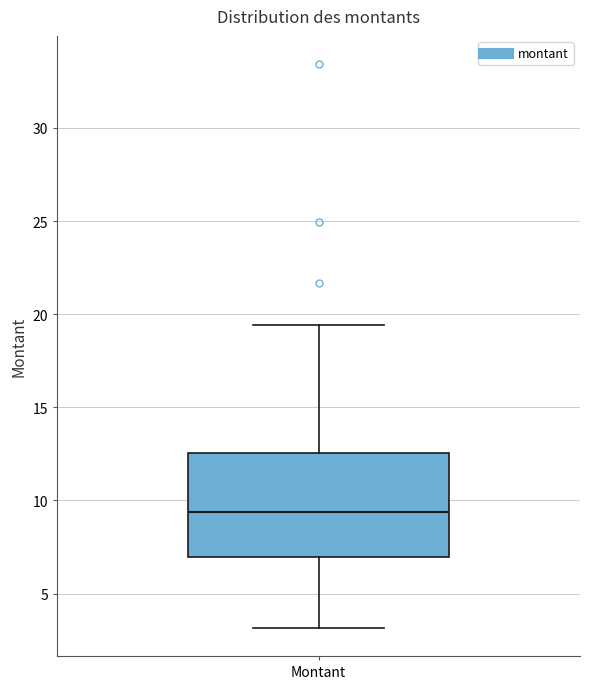

Where does the lower whisker of the box for Montant end on the y-axis? The values are not printed on the chart, so give them approximately, as read against the axis.

3.0